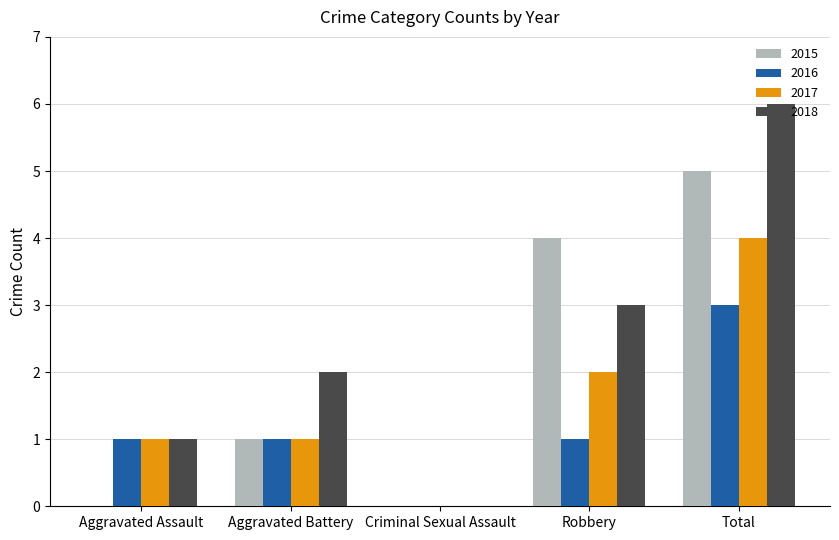

At which category is the sum across all series the highest?

Total